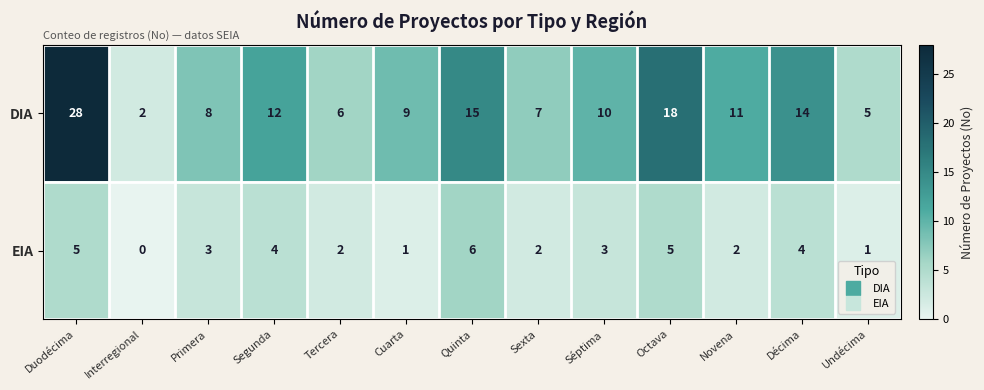

Count the number of data series in this chart.

2